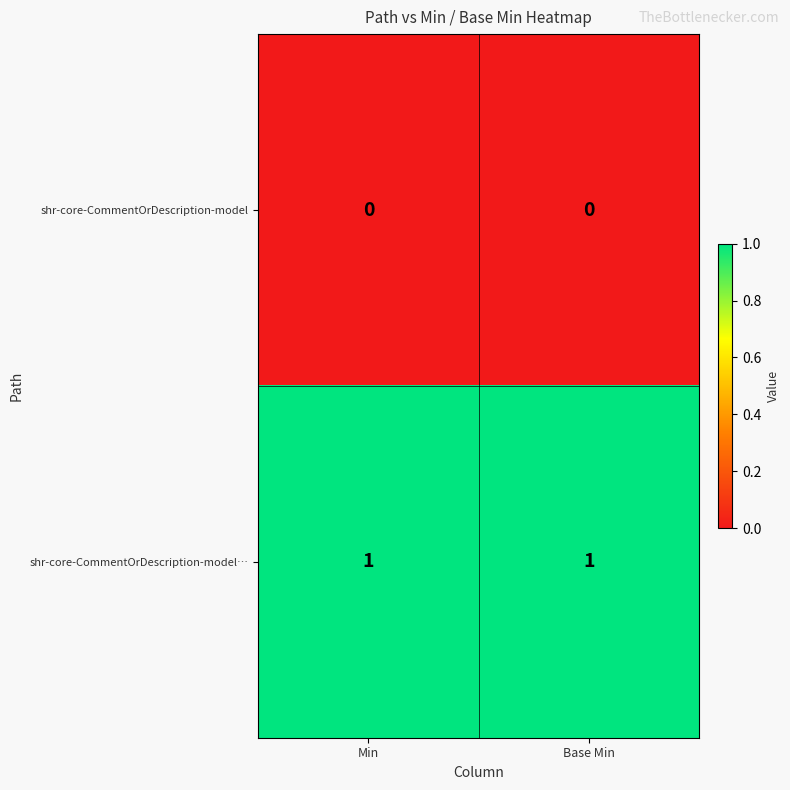

List the series in order of their peak value, highest first.

shr-core-CommentOrDescription-model…, shr-core-CommentOrDescription-model